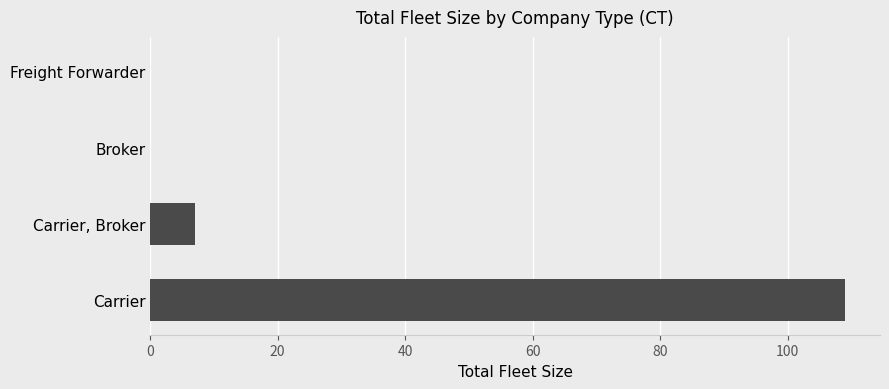

Between Broker and Carrier, which is larger?

Carrier